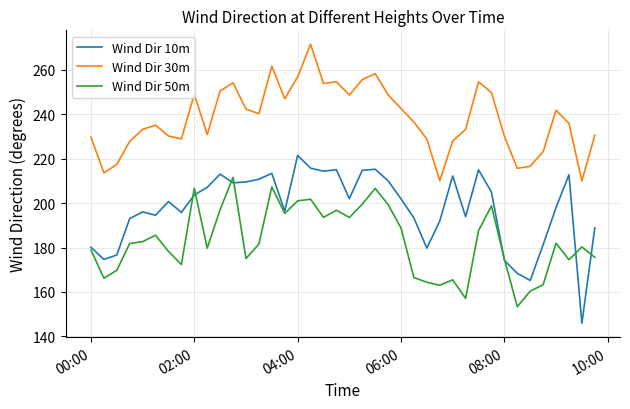

Rank the series by their maximum value, from highest to lowest.

Wind Dir 30m, Wind Dir 10m, Wind Dir 50m